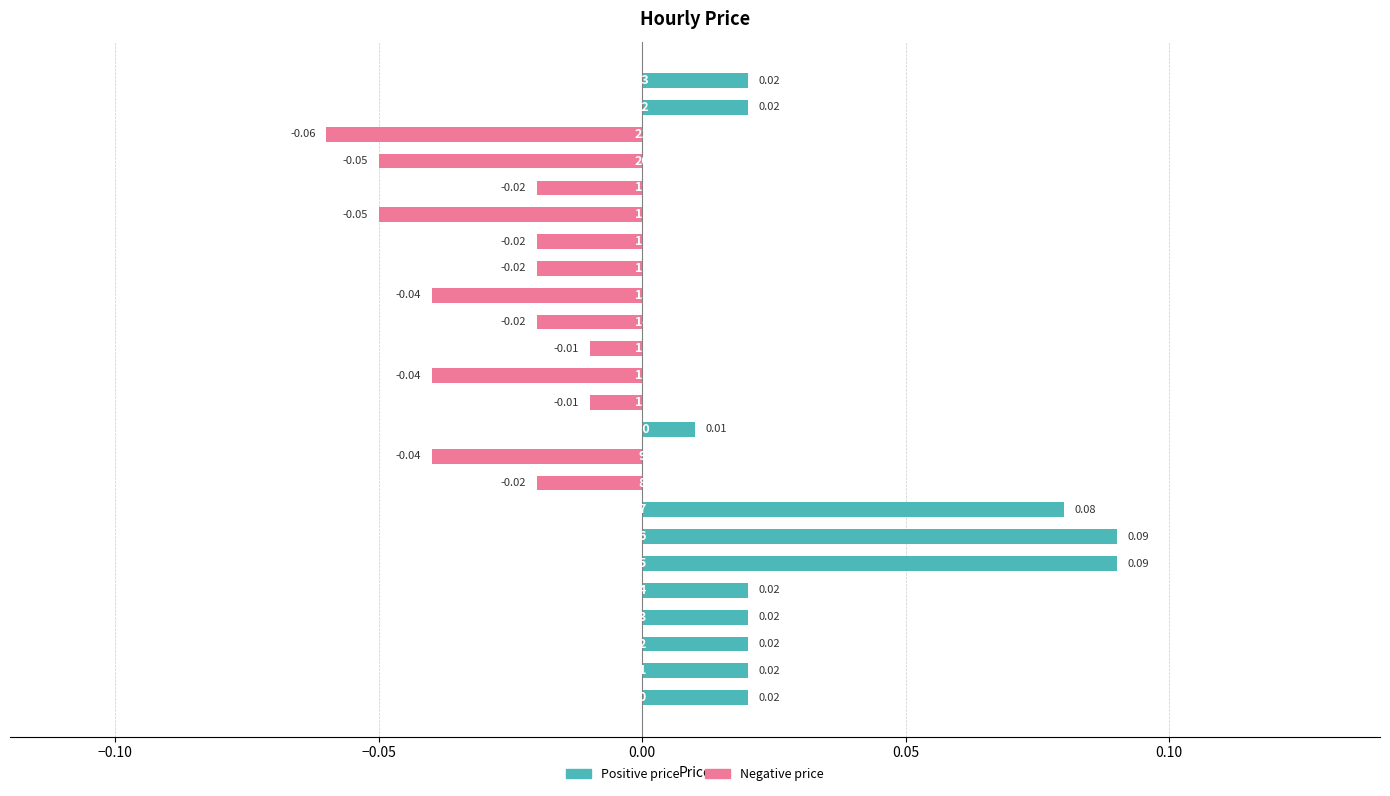

Rank the series by their average value, from highest to lowest.

Positive price, Negative price